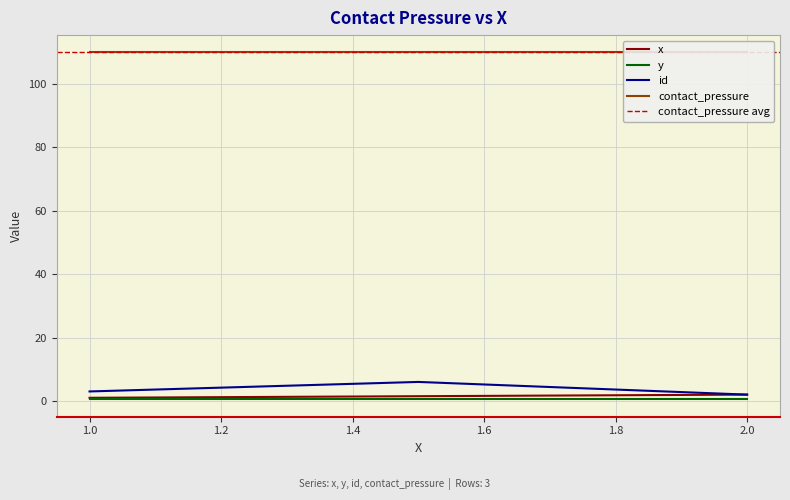

How many x values are between 1 and 2?

3